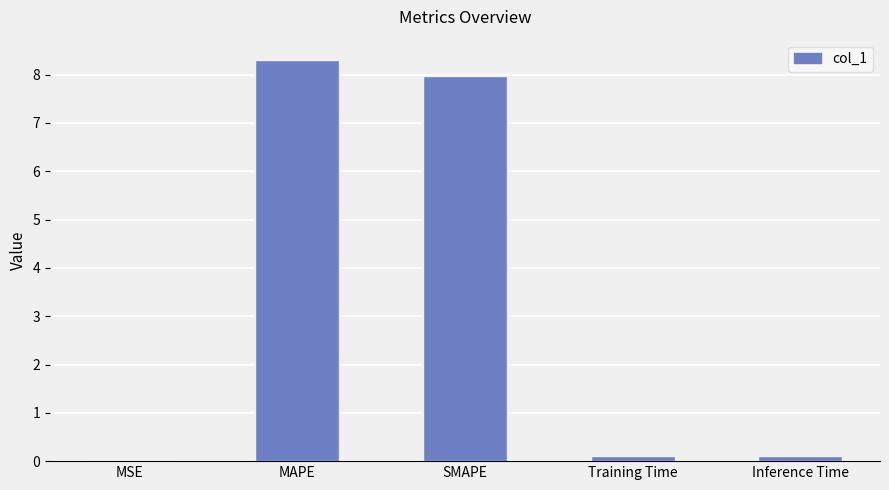

What is the sum of the values at MSE and Training Time?

0.1